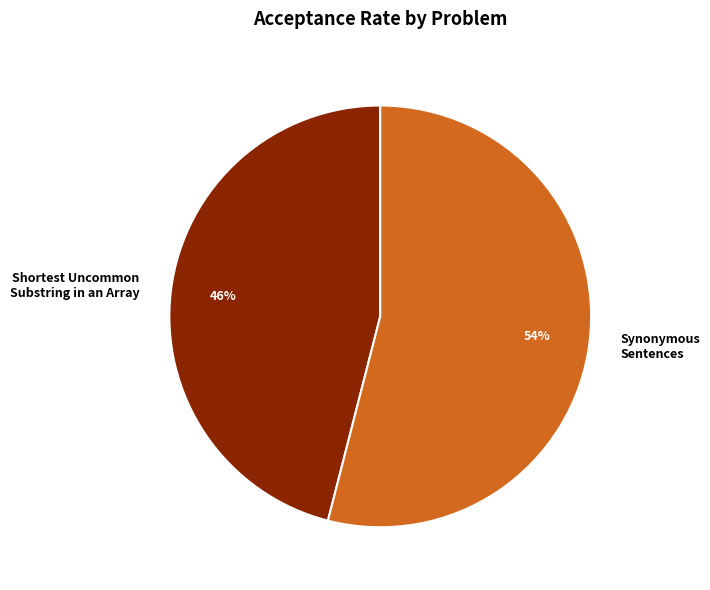

Rank the categories by value from highest to lowest.

Synonymous Sentences, Shortest Uncommon Substring in an Array